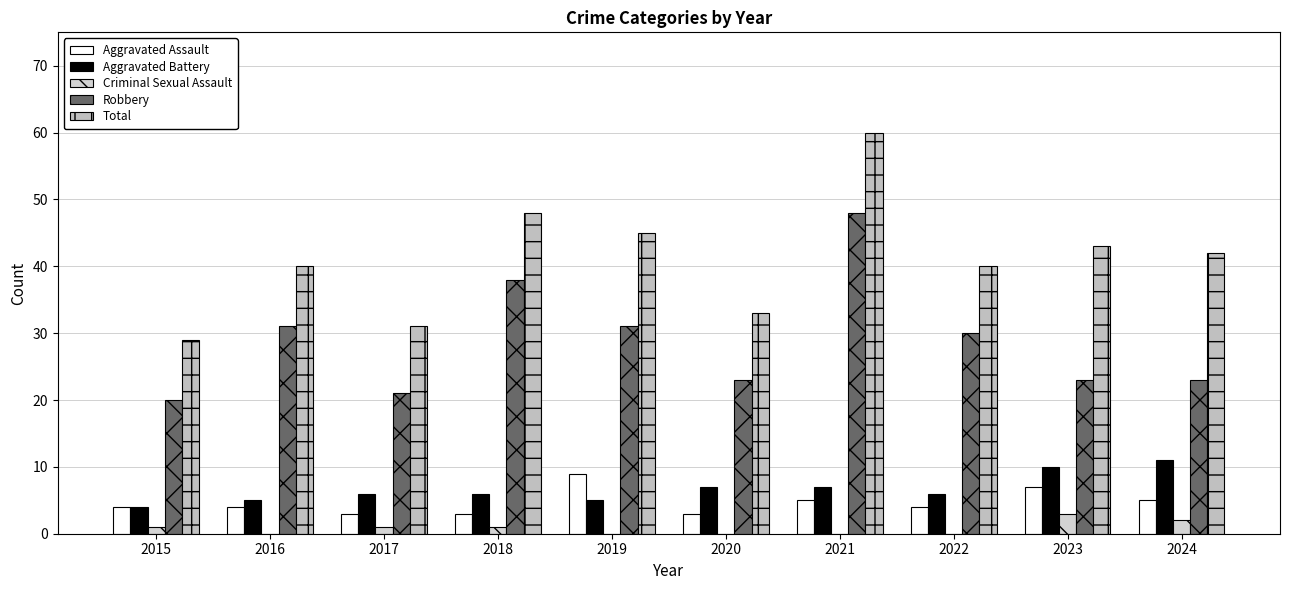

Is it true that Total equals 42 at 2024?

True